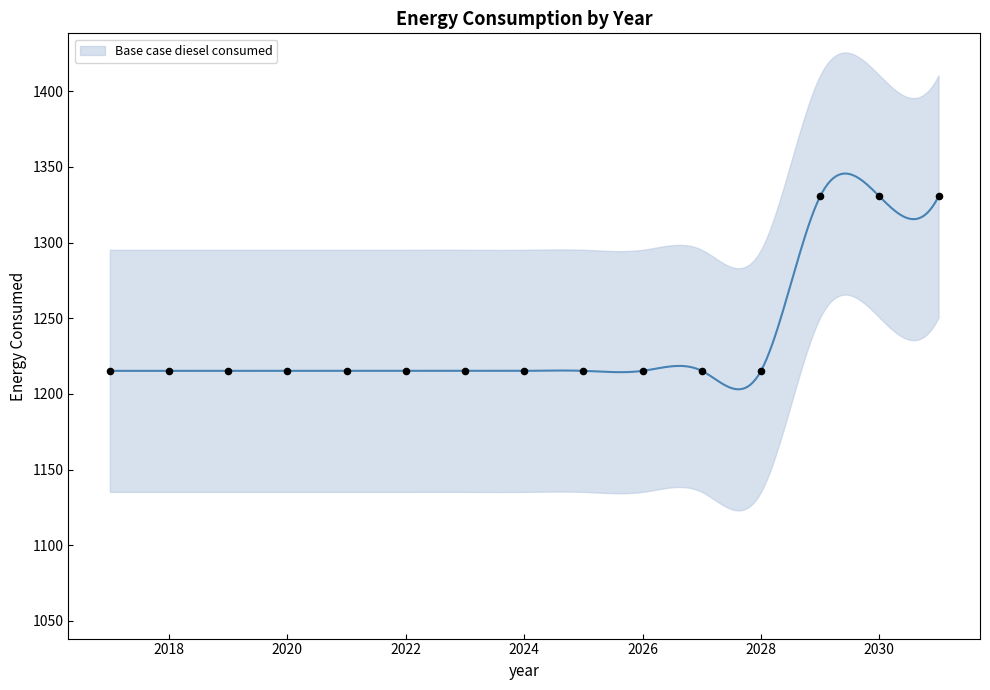

Which has a higher value, 2019 or 2020?

2019